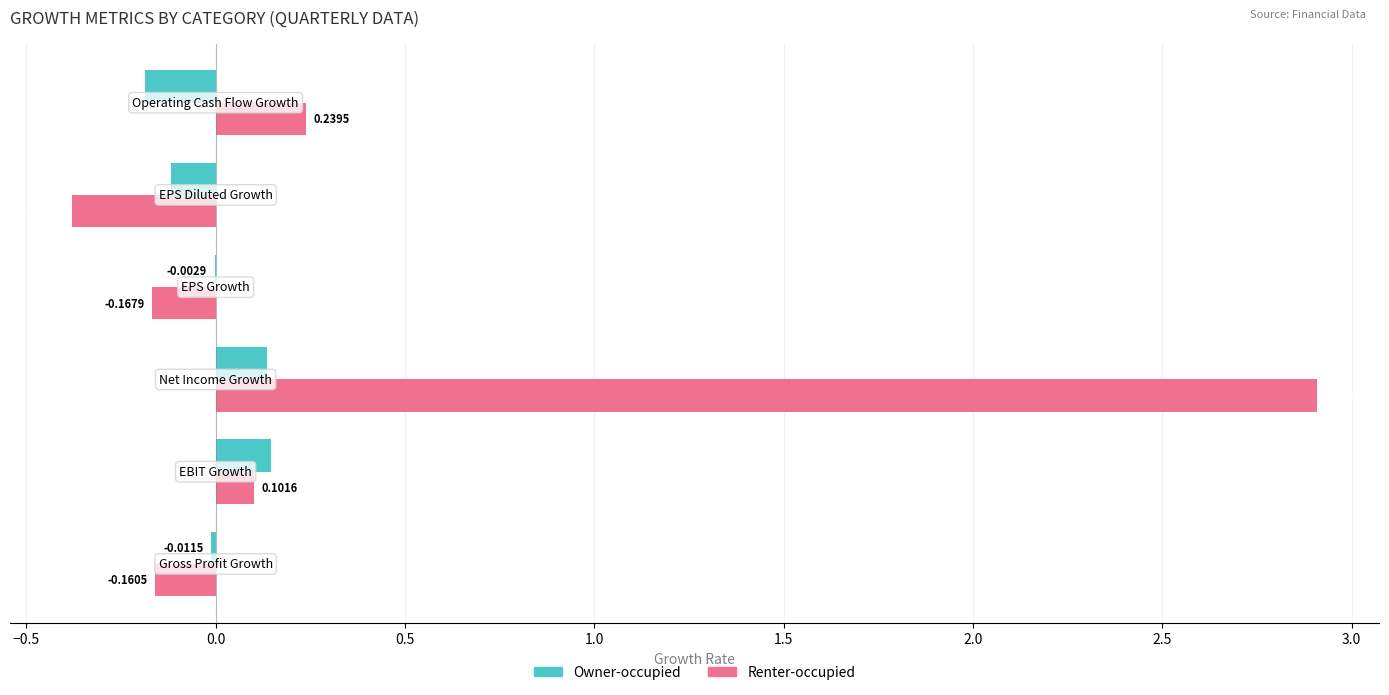

How many values in Owner-occupied are above zero?

2